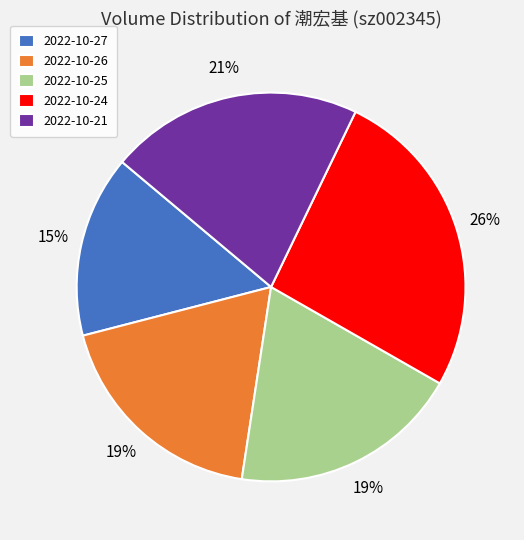

How many segments does this pie chart have?

5